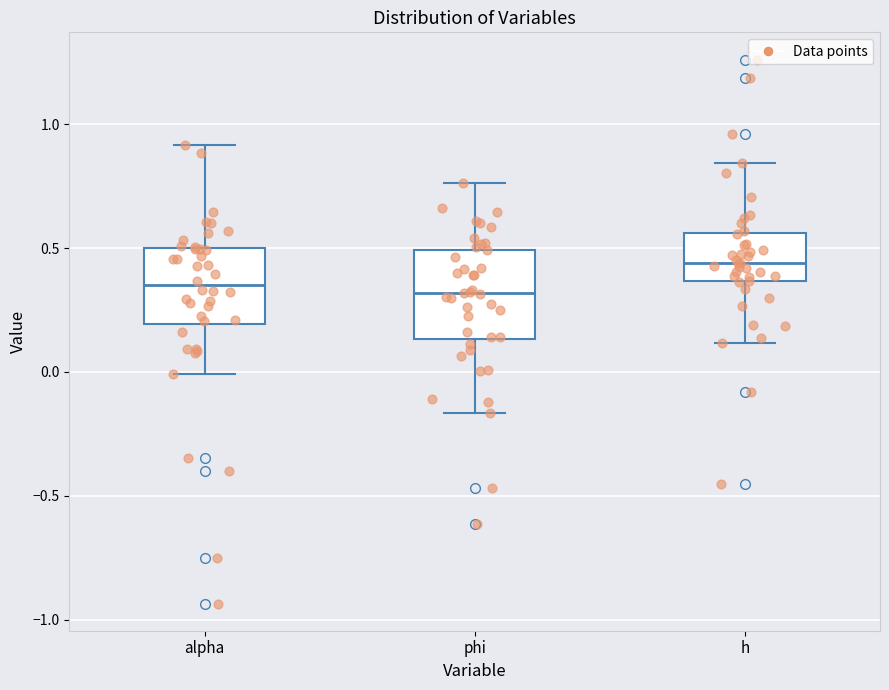

Which box is the tallest, from its lower edge to its upper edge?

phi